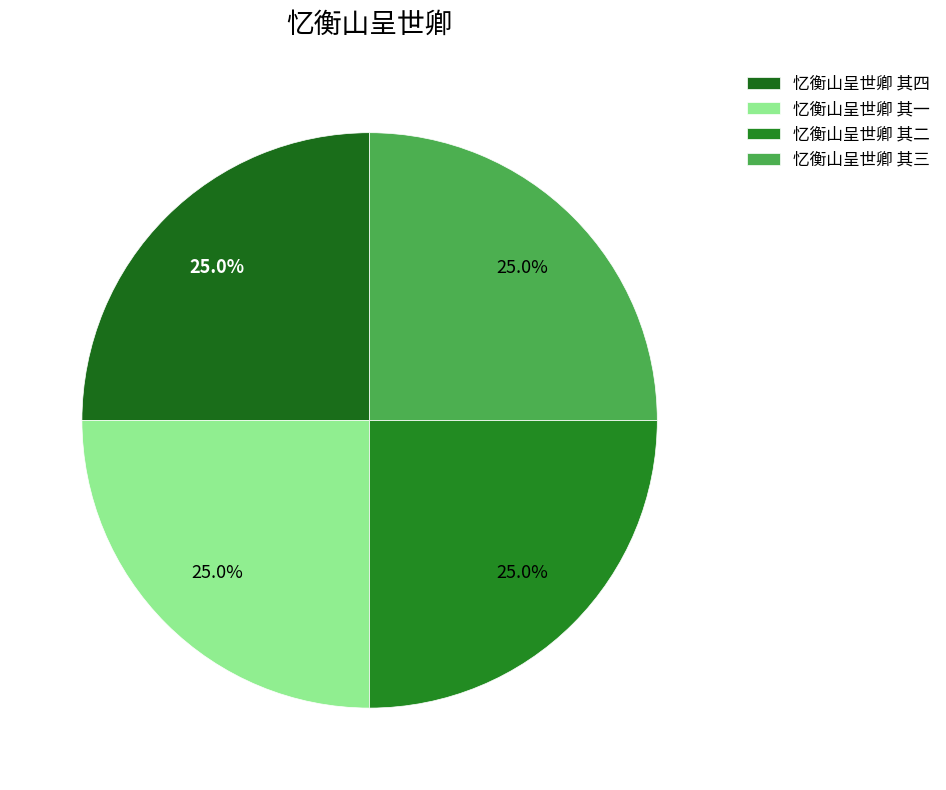

Count the number of slices in the pie.

4